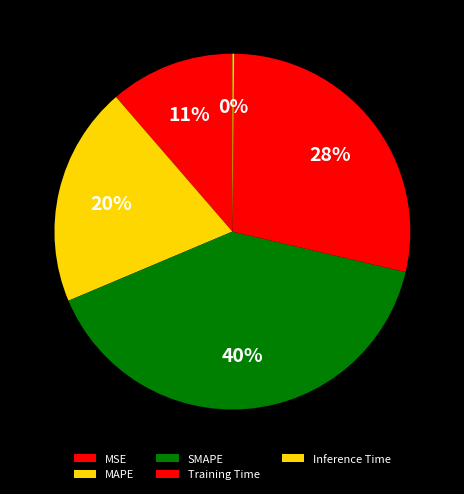

Which has a higher value, MAPE or Inference Time?

MAPE